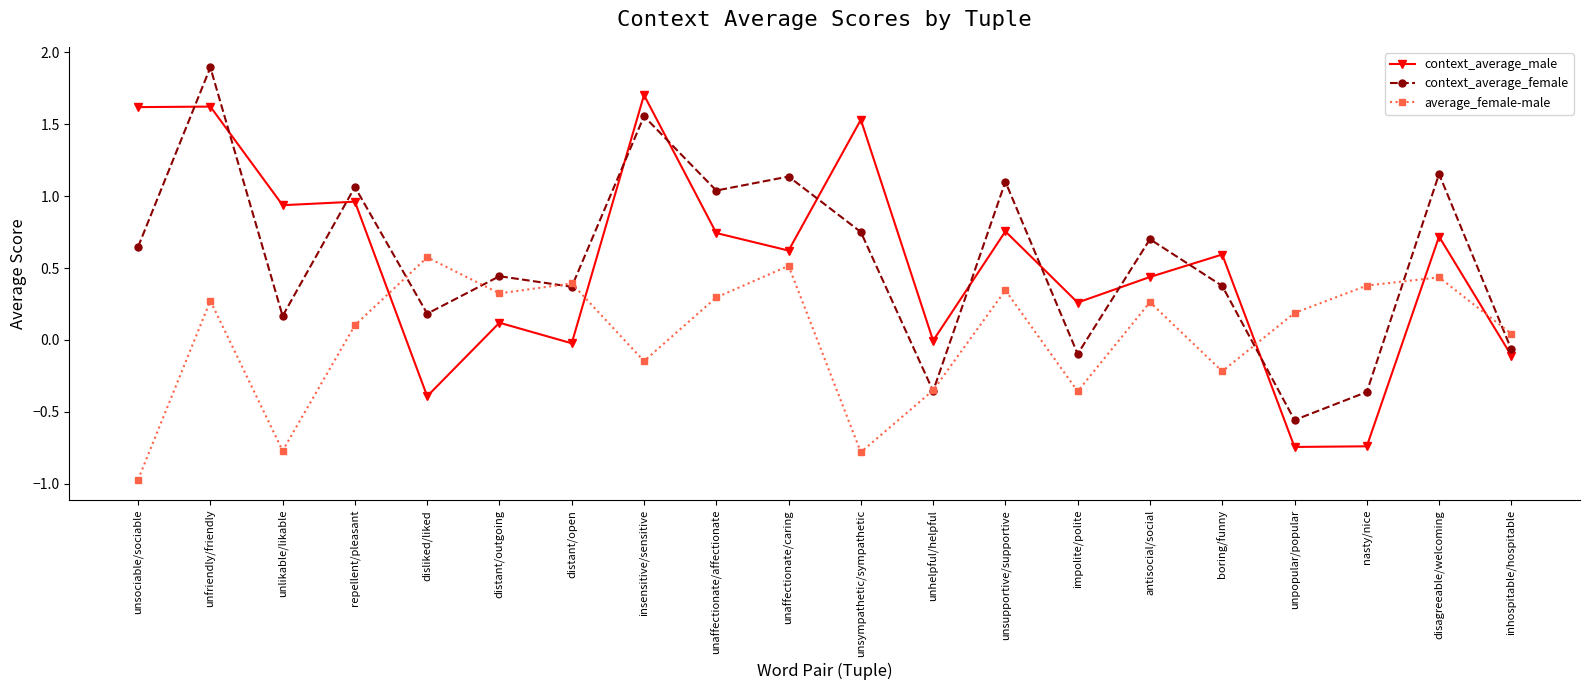

What is the total value across all series at impolite/polite?

-0.2